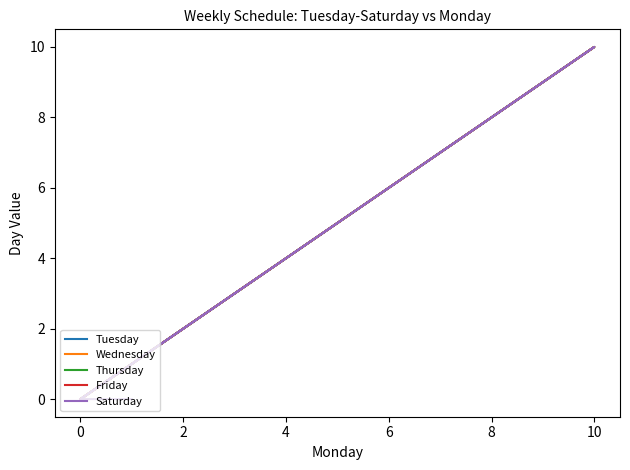

Rank the series by their maximum value, from highest to lowest.

Tuesday, Wednesday, Thursday, Friday, Saturday